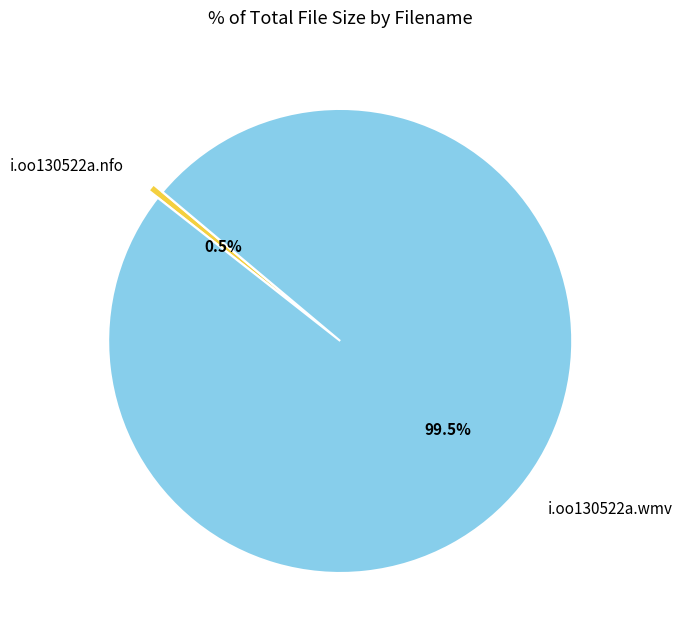

How many slices are in this pie chart?

2